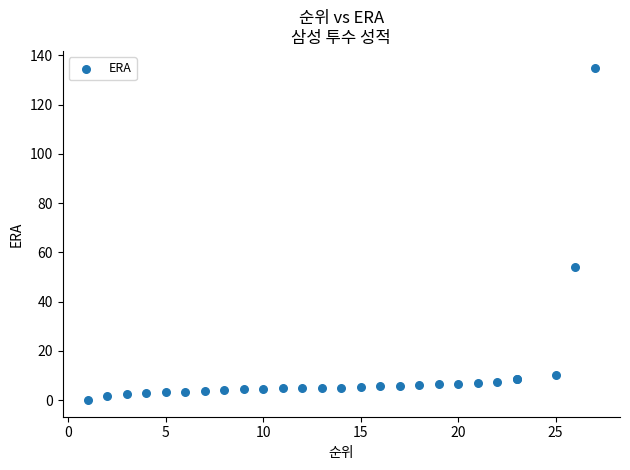

What Y value in the scatter plot is closest to 67?

54.0